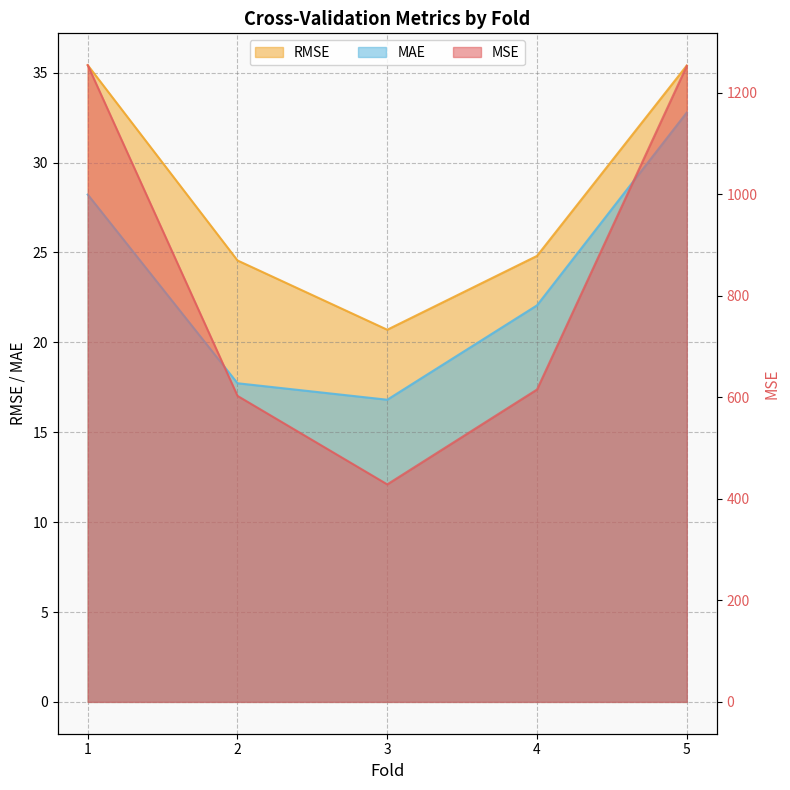

Which series changed the most between 1 and 5?

MAE